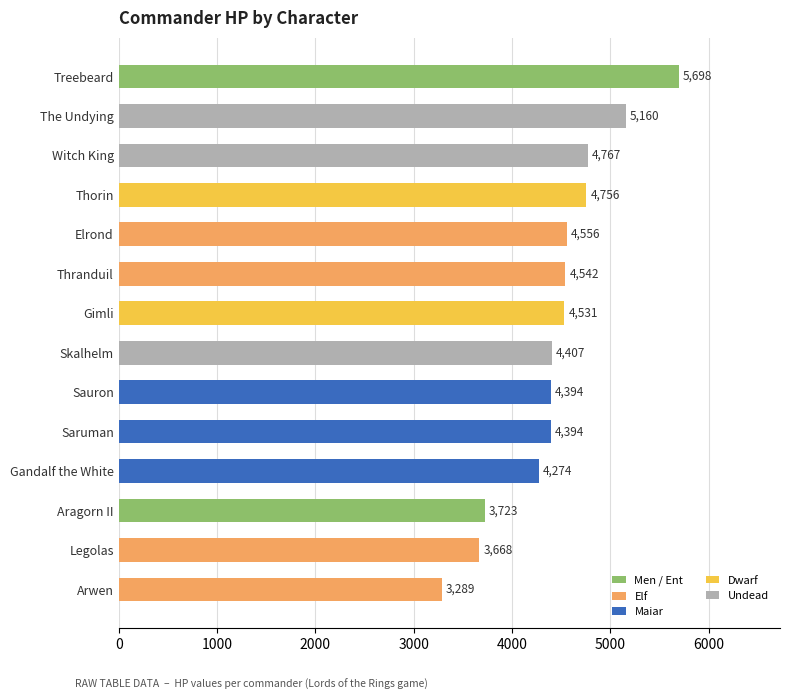

Where is the data nearest to the value 4493?

Gimli